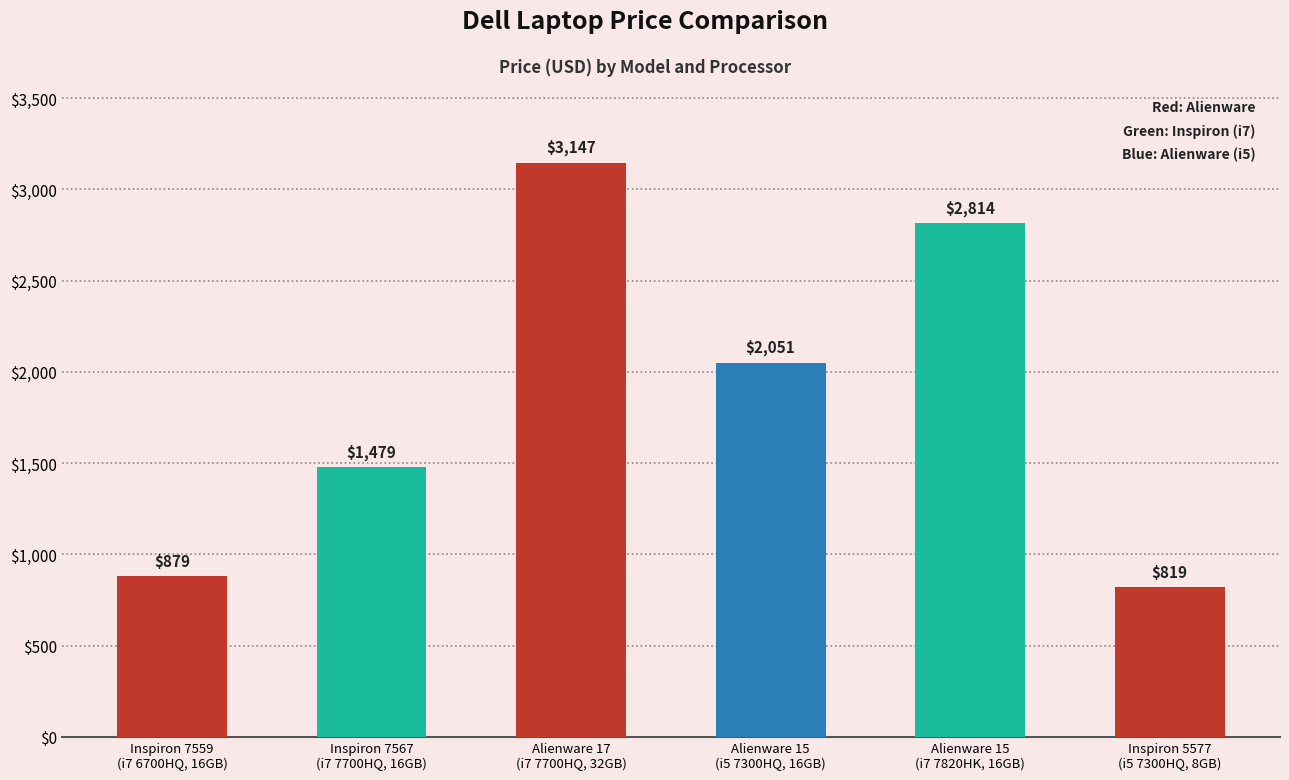

What is the label of the 2nd bar from the left?

Inspiron 7567
(i7 7700HQ, 16GB)